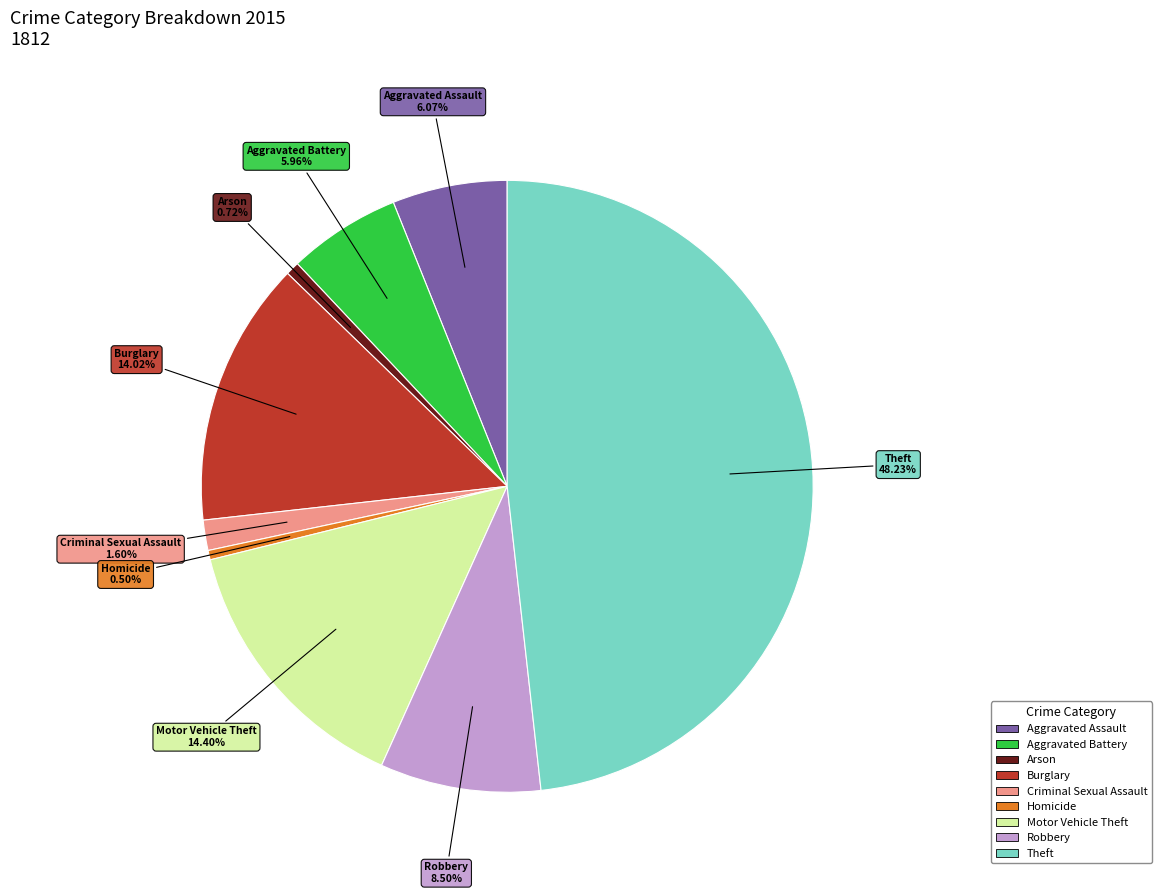

To the nearest percent, what is the difference between the largest and smallest slice percentages?

48%